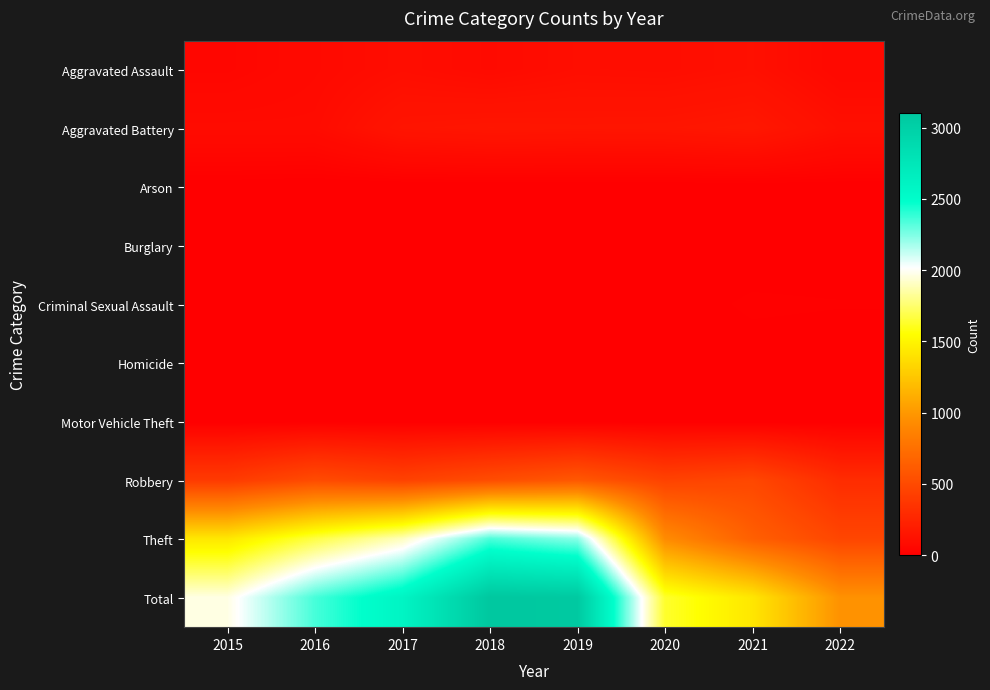

What is the total value across all series at 2017?

5184